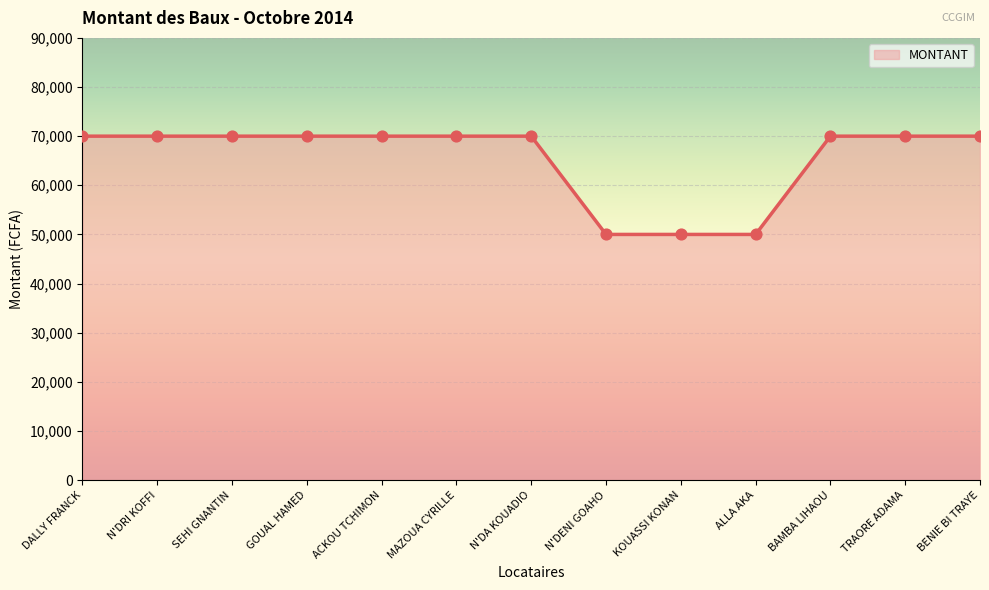

What is the change in value from ACKOU TCHIMON to KOUASSI KONAN?

-20000